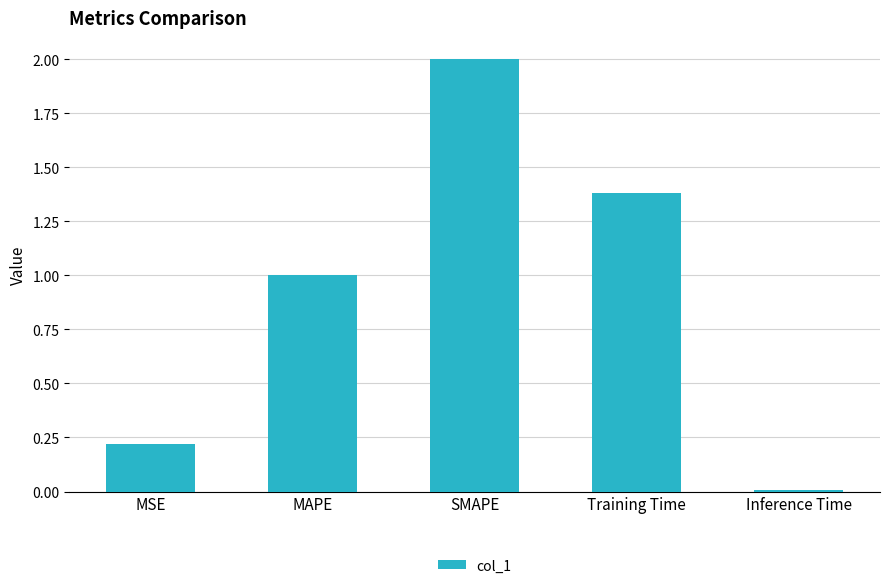

Approximately how many times larger is the value at MAPE compared to Training Time?

0.7